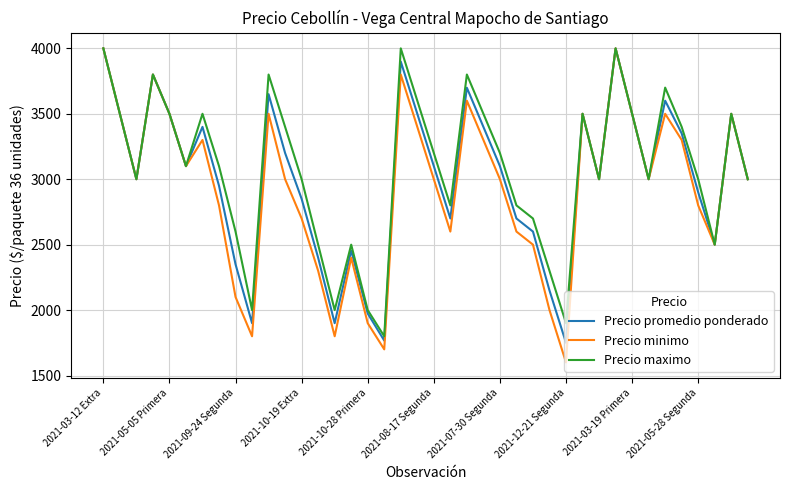

What is the highest value of the Precio maximo series?

4000